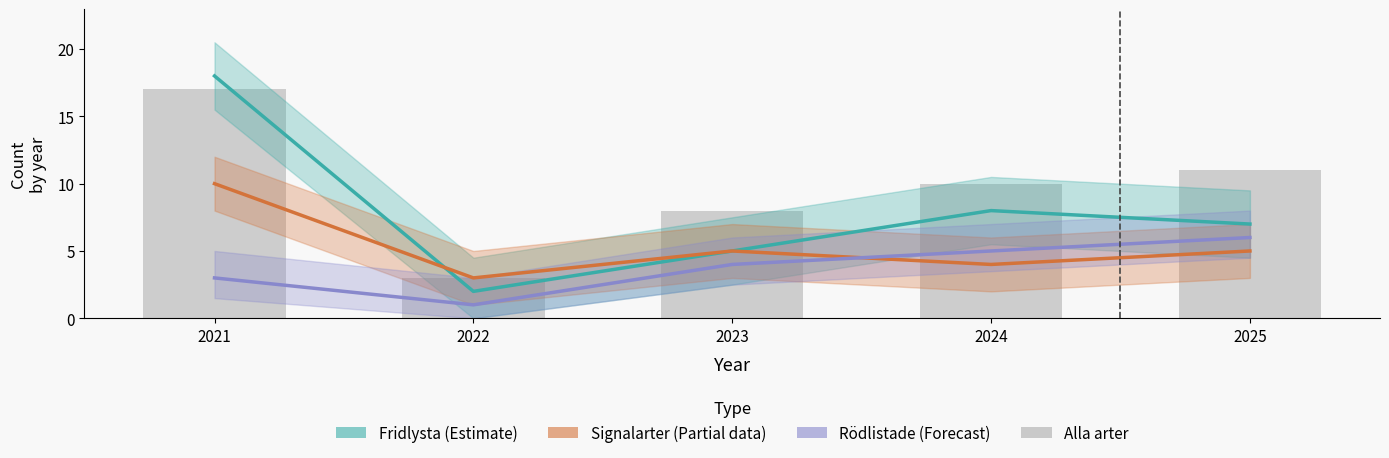

How many values in the Signalarter (Partial) series exceed 5?

1